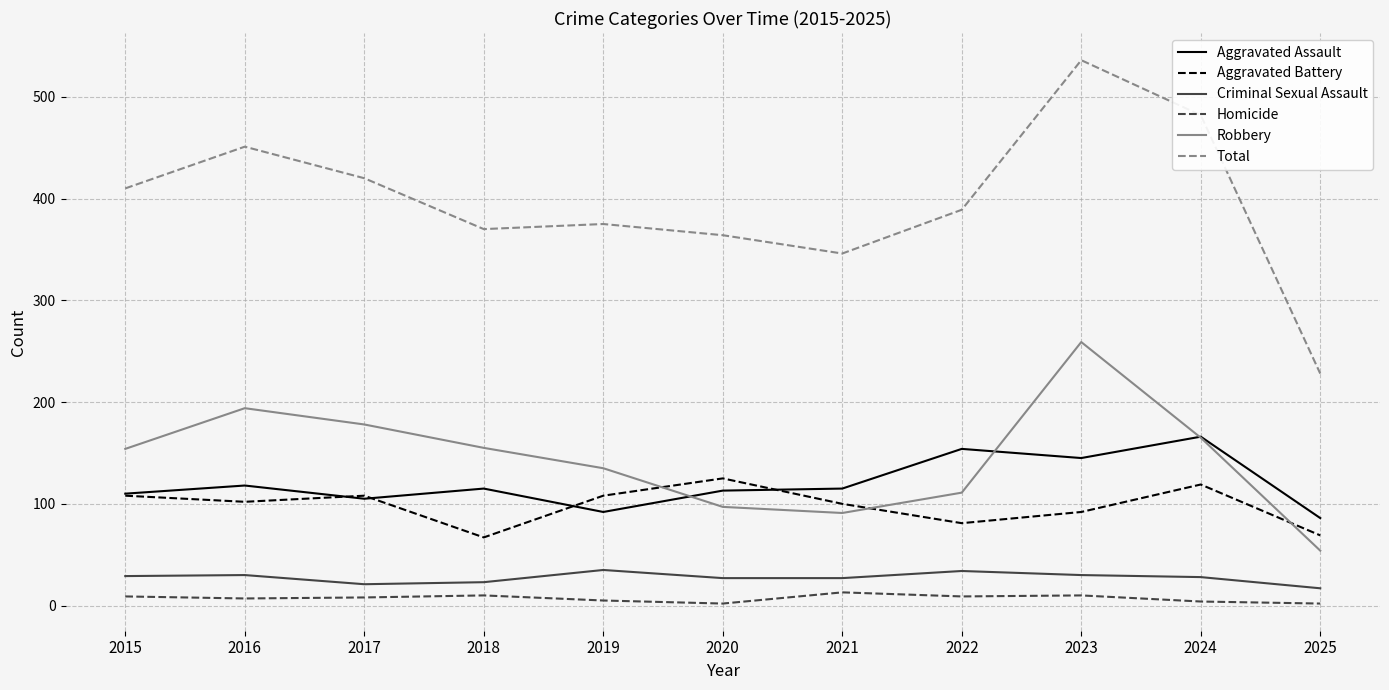

What is the lowest value of the Robbery series?

54